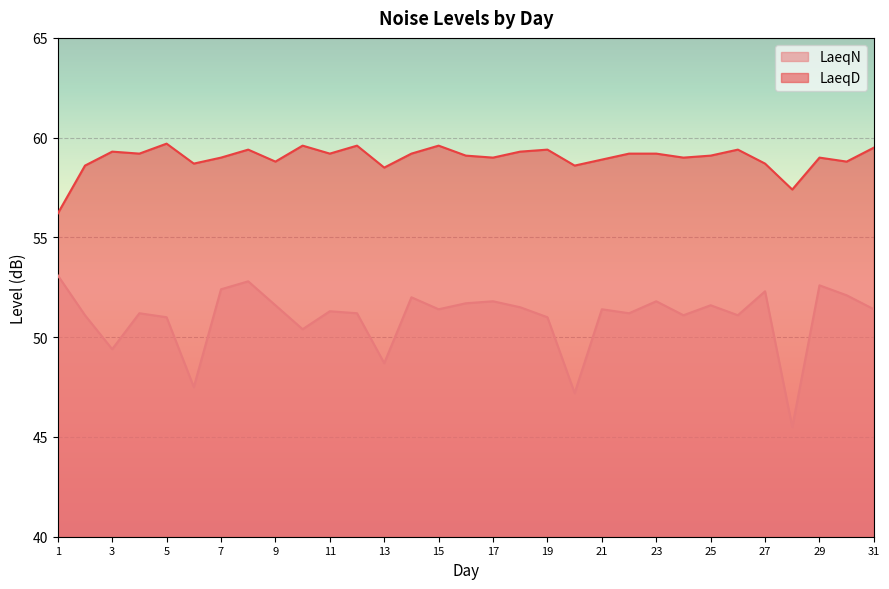

True or false: LaeqN and LaeqD cross at least once.

False